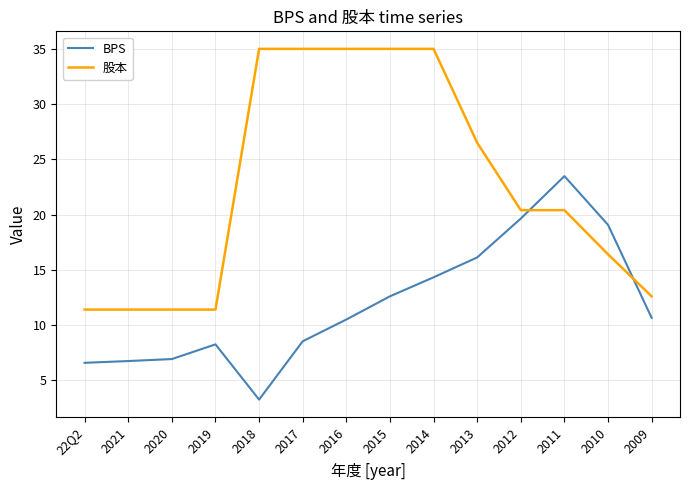

Which series ends up on top after the final intersection of 股本 and BPS?

股本